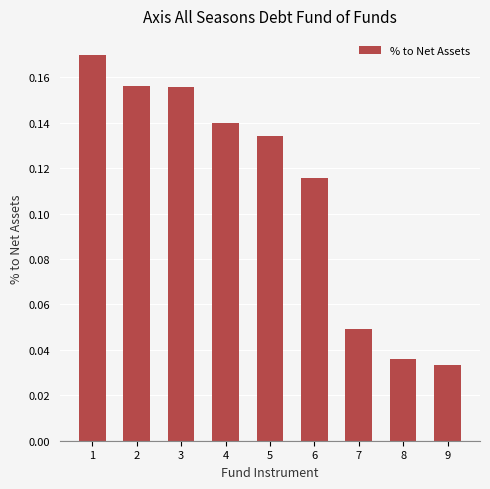

At which label is the value closest to 0?

9